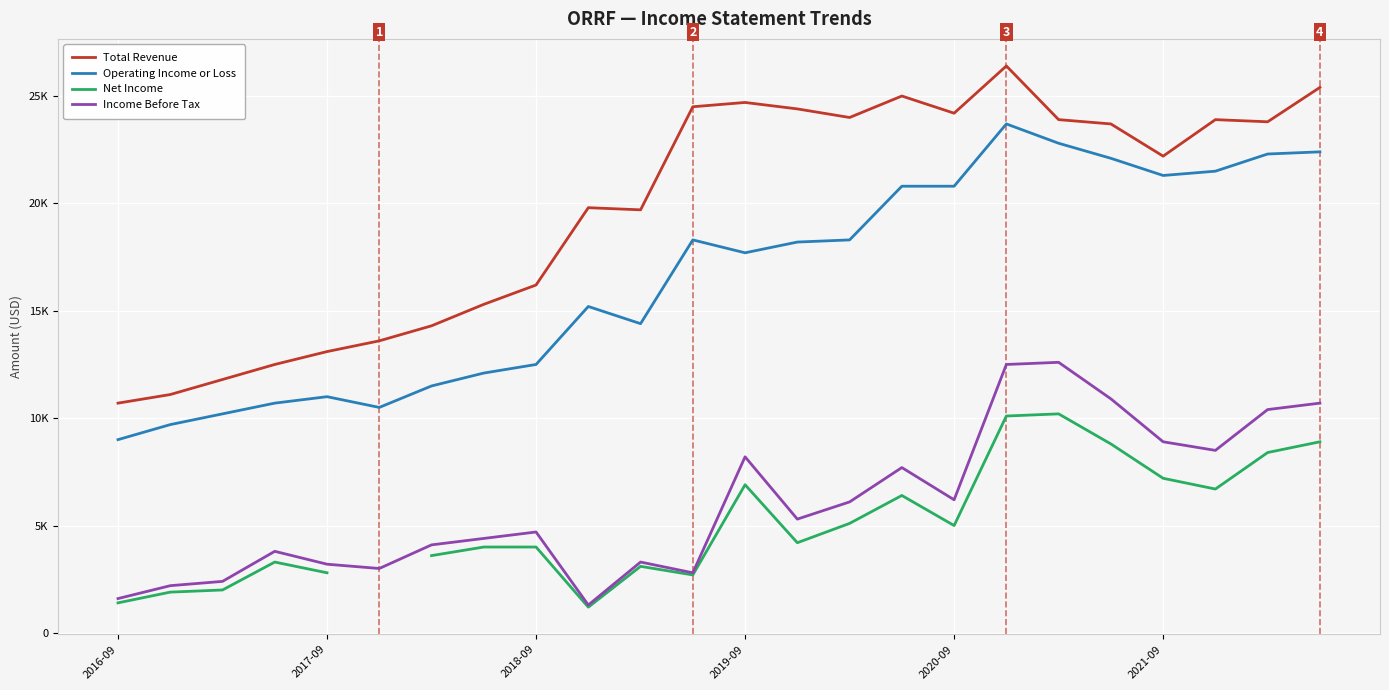

Count the number of categories in the chart.

24